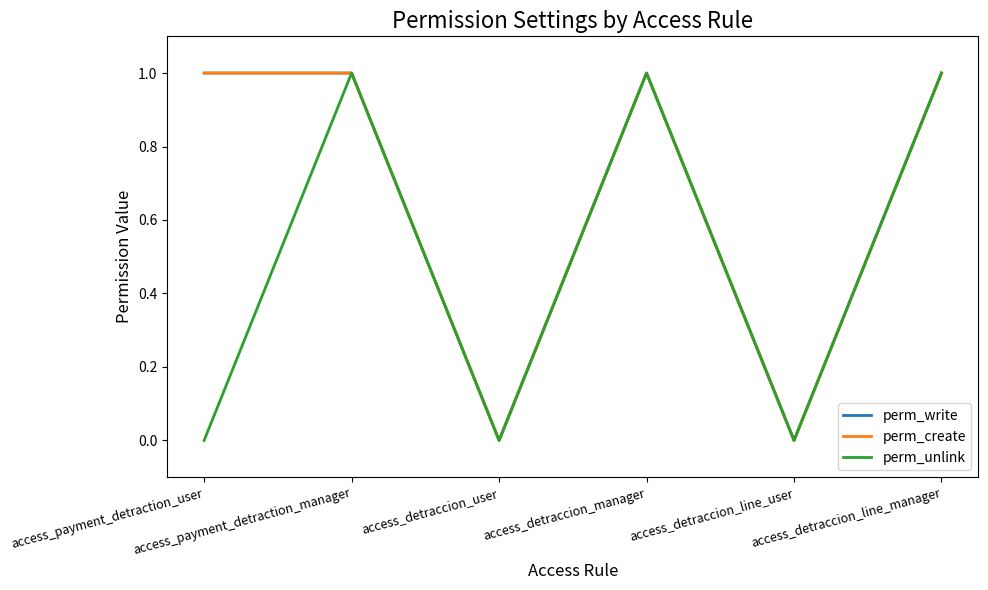

Does the chart display data point markers on the line(s)?

No